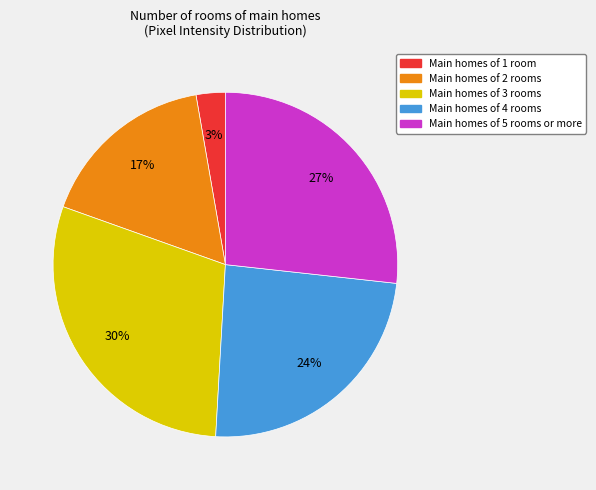

Does any single category account for the majority?

No